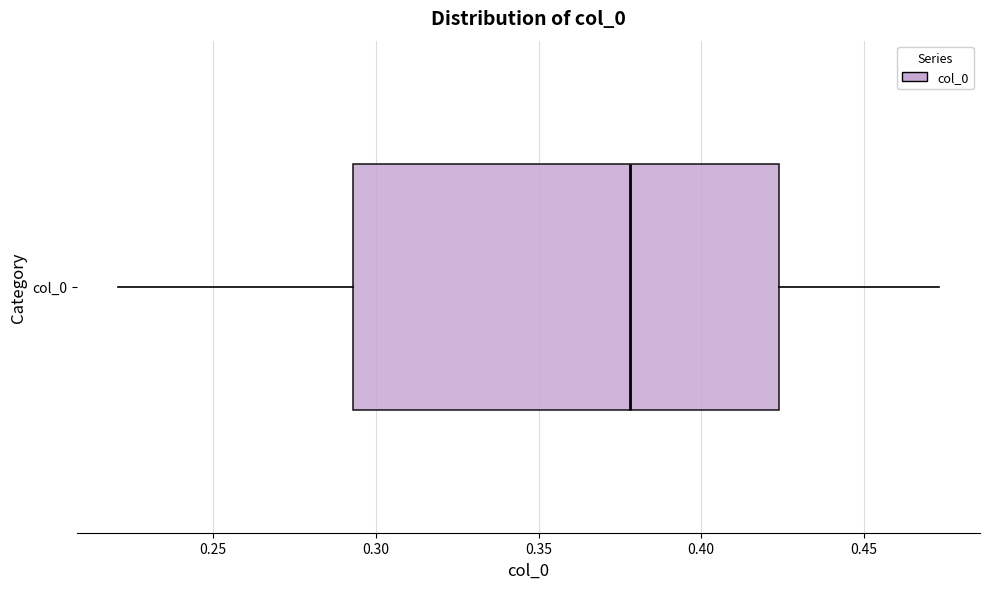

Read this box plot against the x-axis: the position of the median line, the range covered by the box, and the ends of both whiskers. The values are not printed on the chart, so give them approximately, as read against the axis.

median 0.380, box 0.295 to 0.425, whiskers 0.220 to 0.475